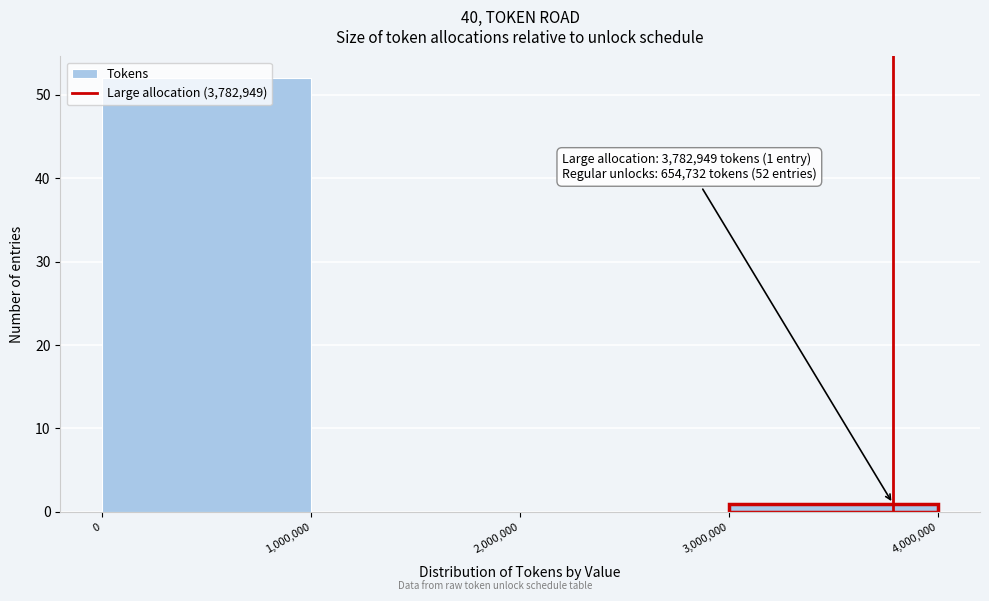

Over which range of the x-axis is the bar tallest?

0 to 1,000,000